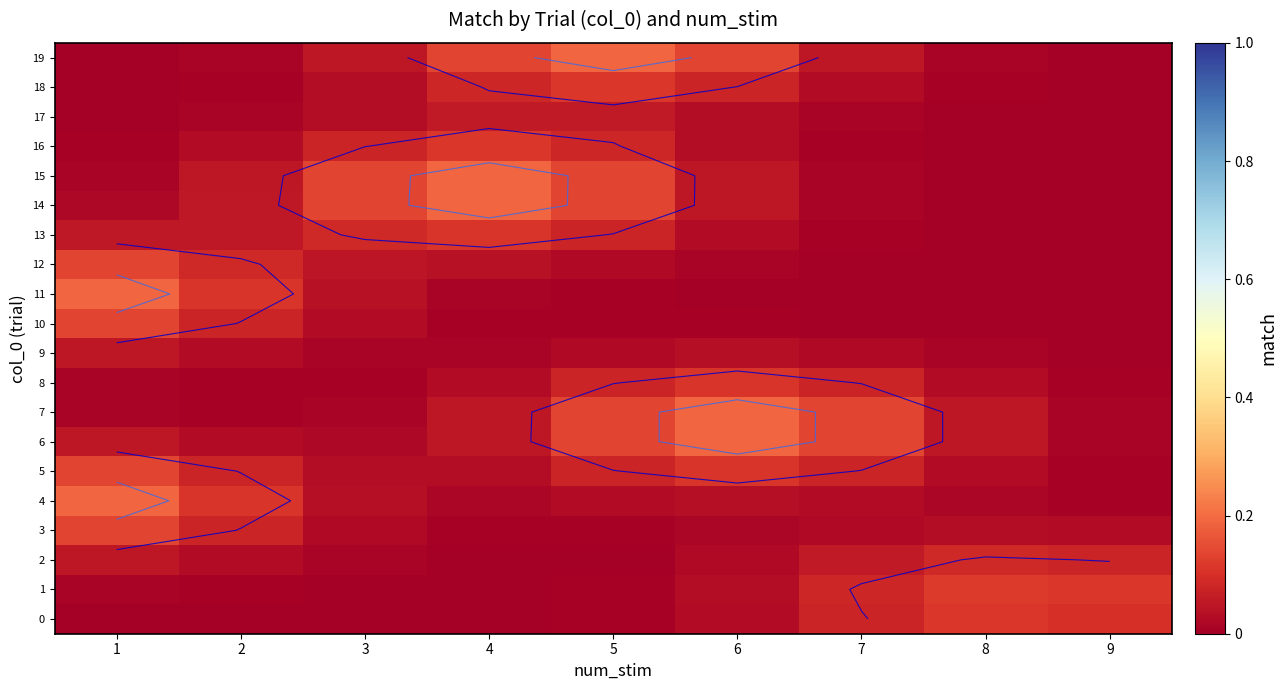

Is the value of 9 at 4 greater than the value of 17 at 5?

No